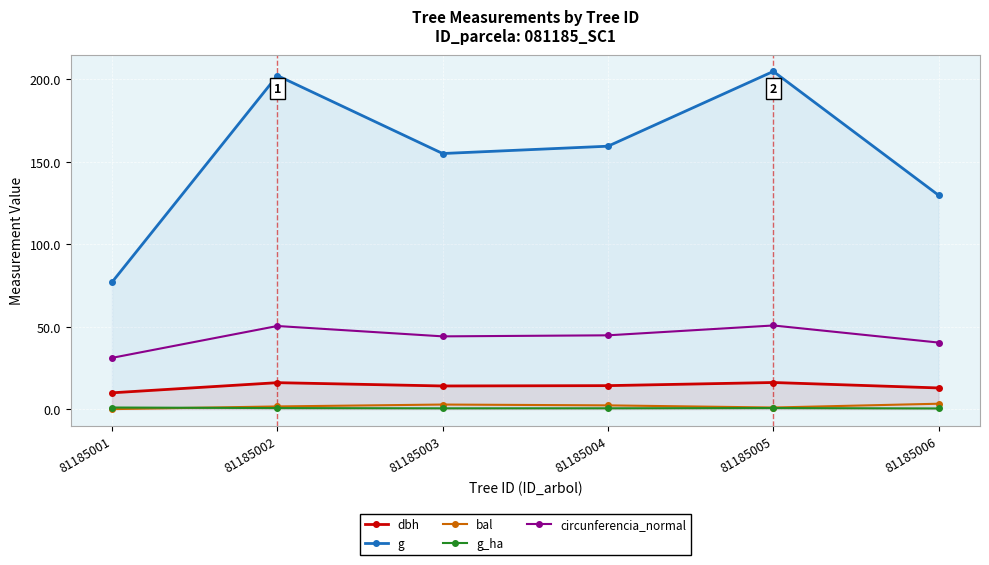

Which series changed the most between 81185001 and 81185004?

g